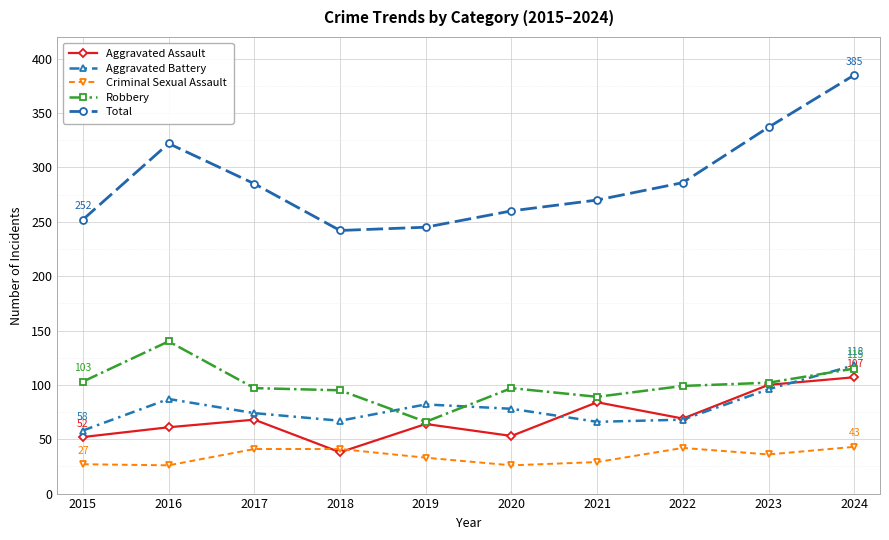

At which label does Aggravated Battery reach its peak?

2024